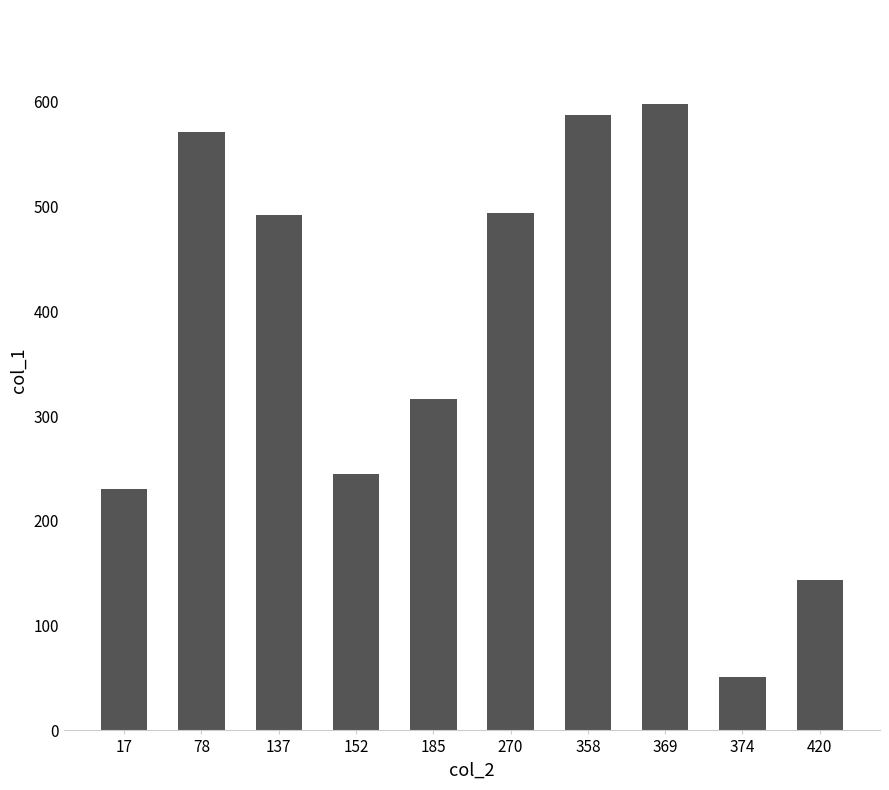

How many bars are there in total?

10